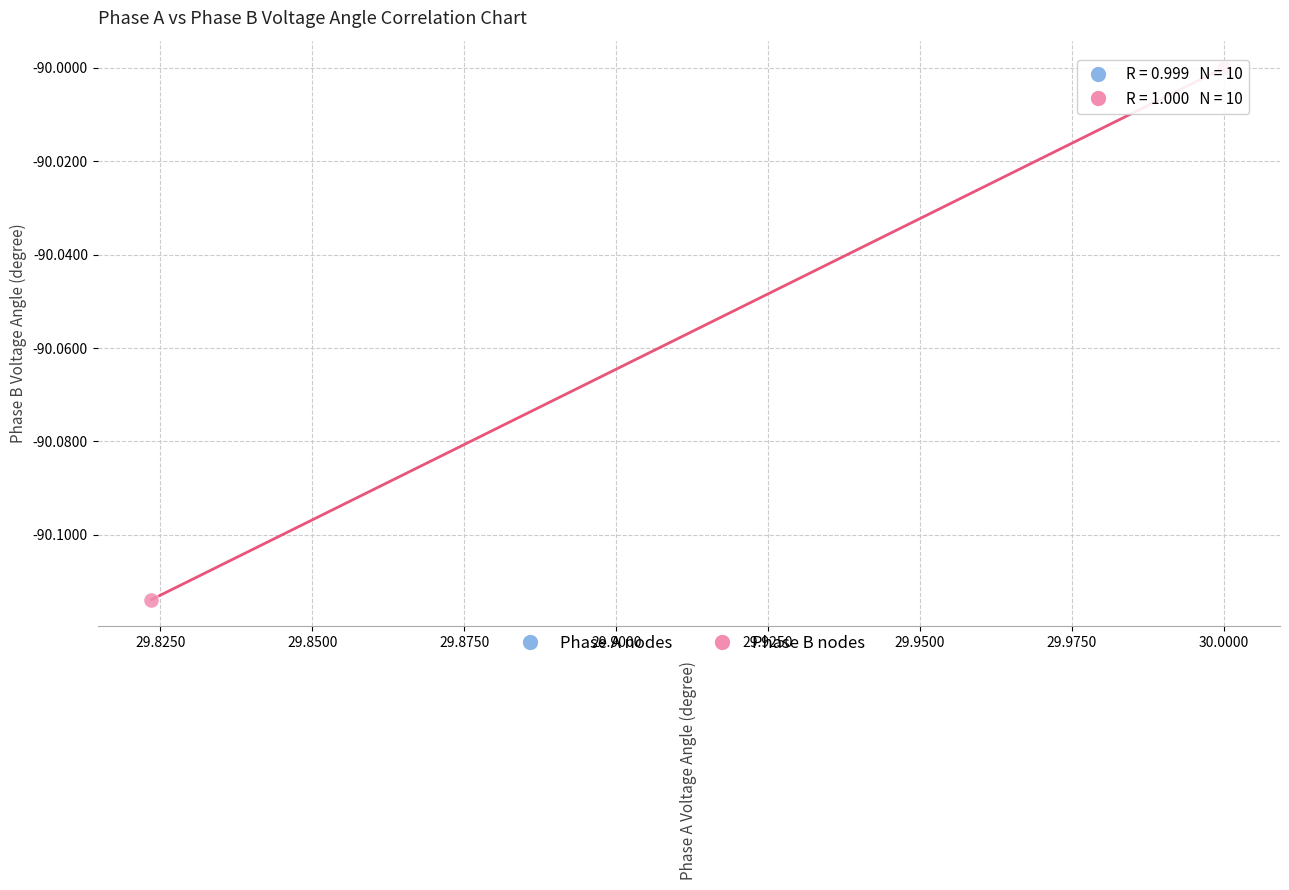

Which series contains the lowest Y value?

Phase B nodes